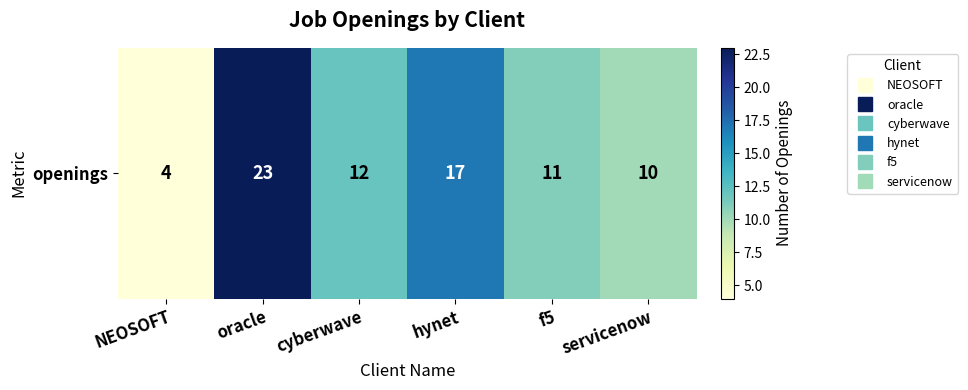

What is the change in value from NEOSOFT to servicenow?

+6